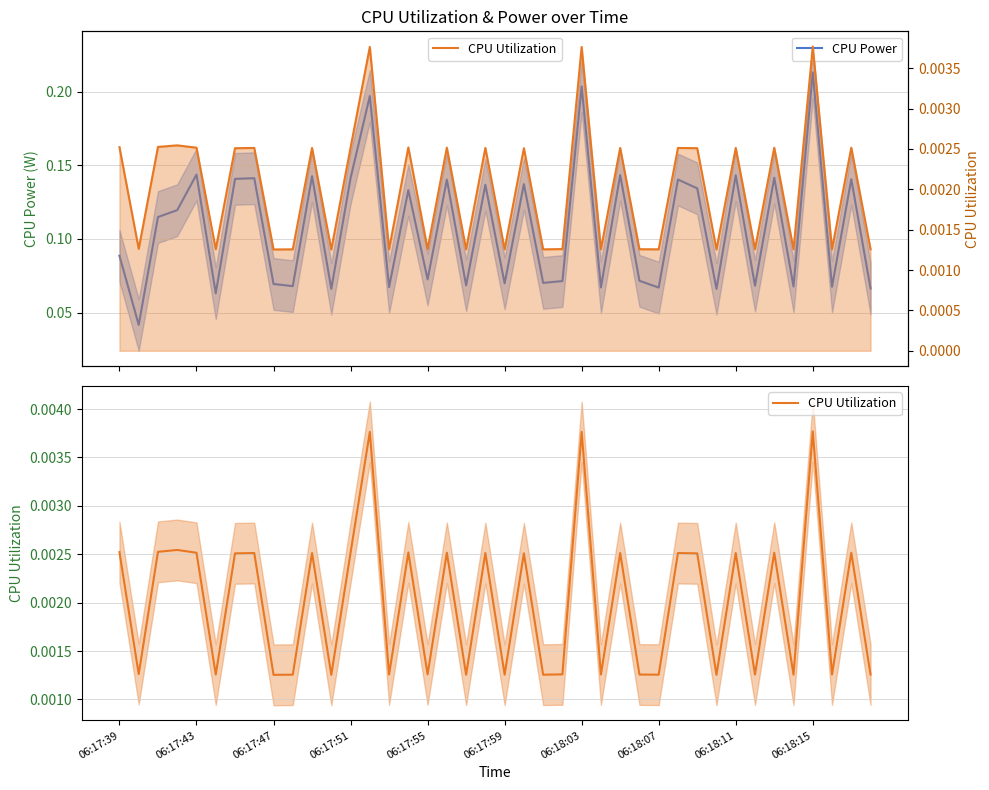

At 17, list the series in order from largest to smallest.

CPU Power, CPU Utilization